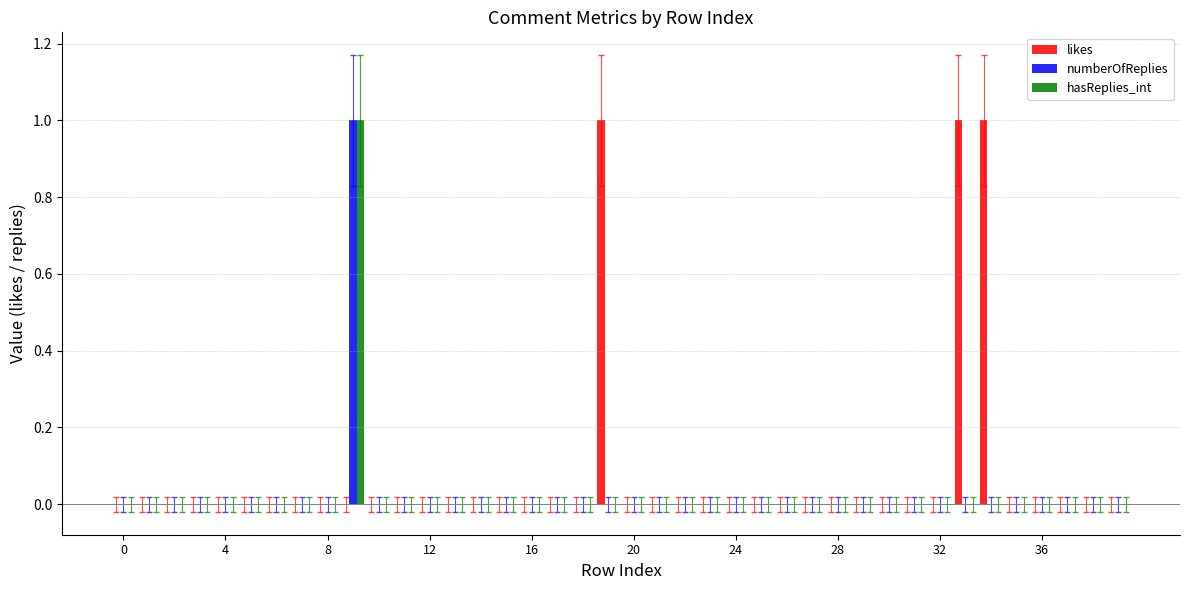

What is the maximum value for likes?

1